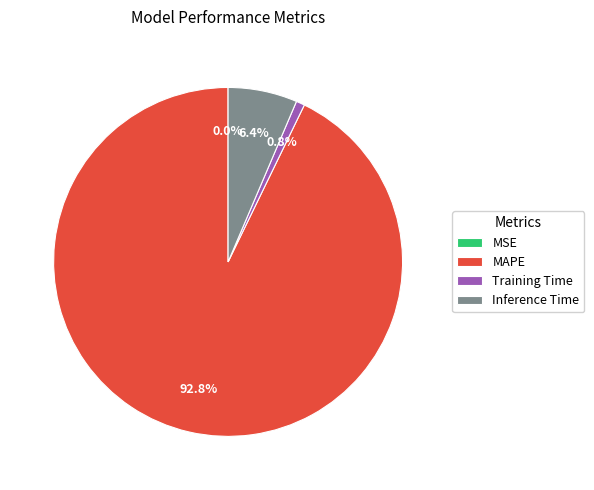

What percentage do MAPE and Training Time together represent?

93.6%